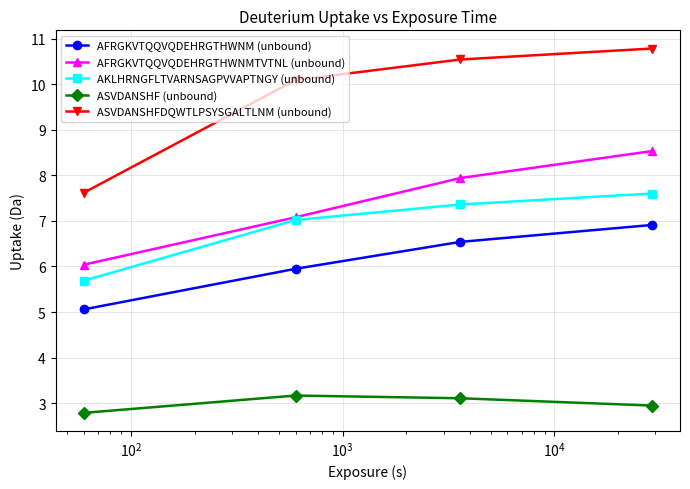

List the series in order of their peak value, lowest first.

ASVDANSHF (unbound), AFRGKVTQQVQDEHRGTHWNM (unbound), AKLHRNGFLTVARNSAGPVVAPTNGY (unbound), AFRGKVTQQVQDEHRGTHWNMTVTNL (unbound), ASVDANSHFDQWTLPSYSGALTLNM (unbound)